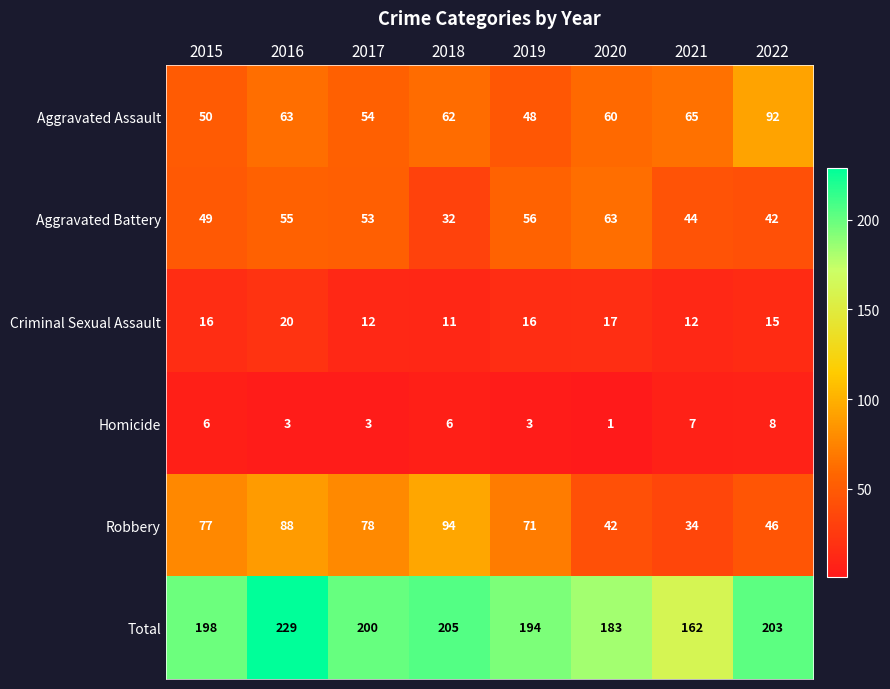

Is the value of Homicide at 2020 greater than the value of Total at 2020?

No